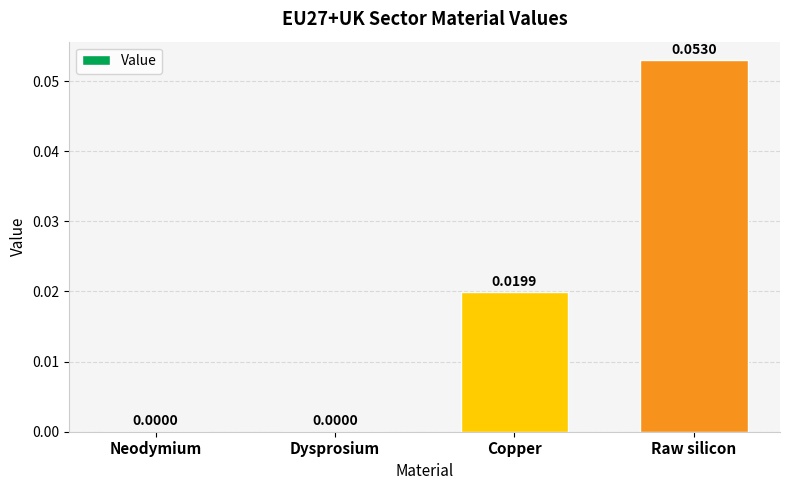

What is the change in value from Neodymium to Raw silicon?

+0.1